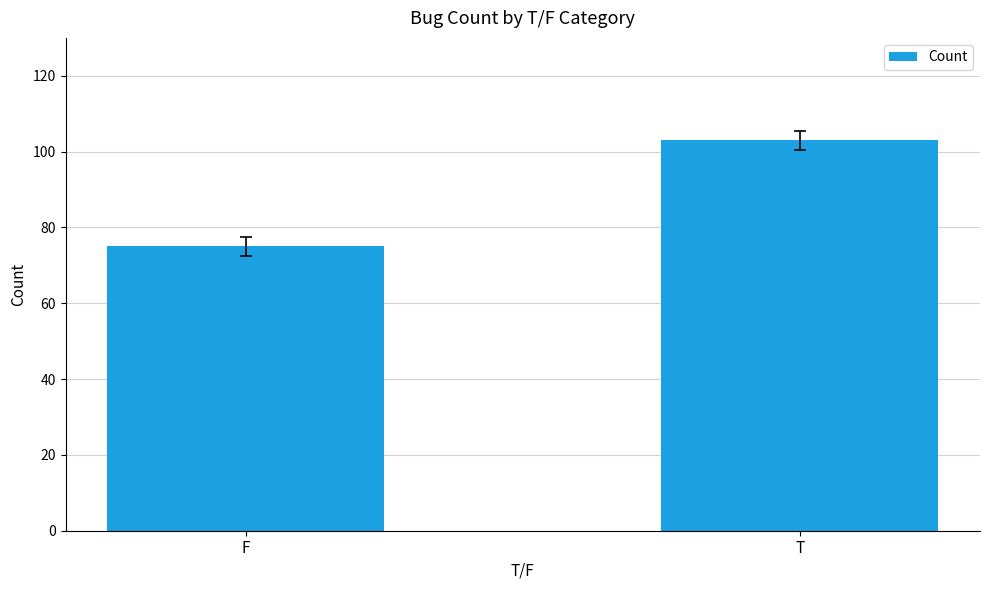

What is the label of the 2nd bar from the right?

F